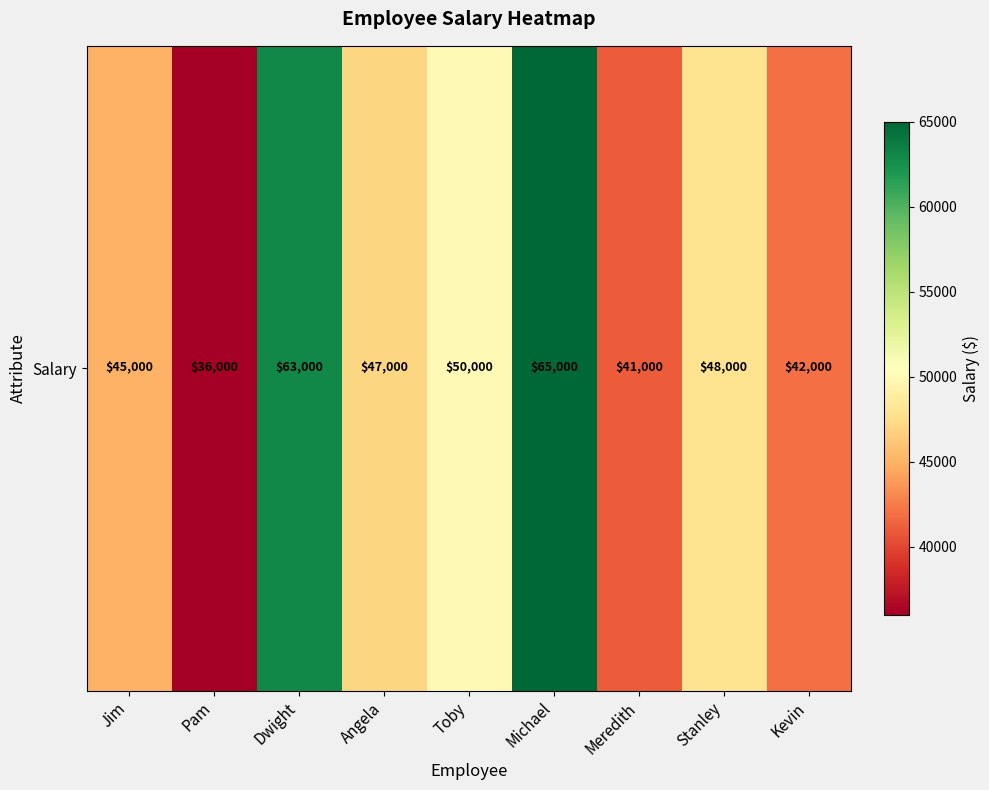

What is the difference between the second highest and minimum values?

27000